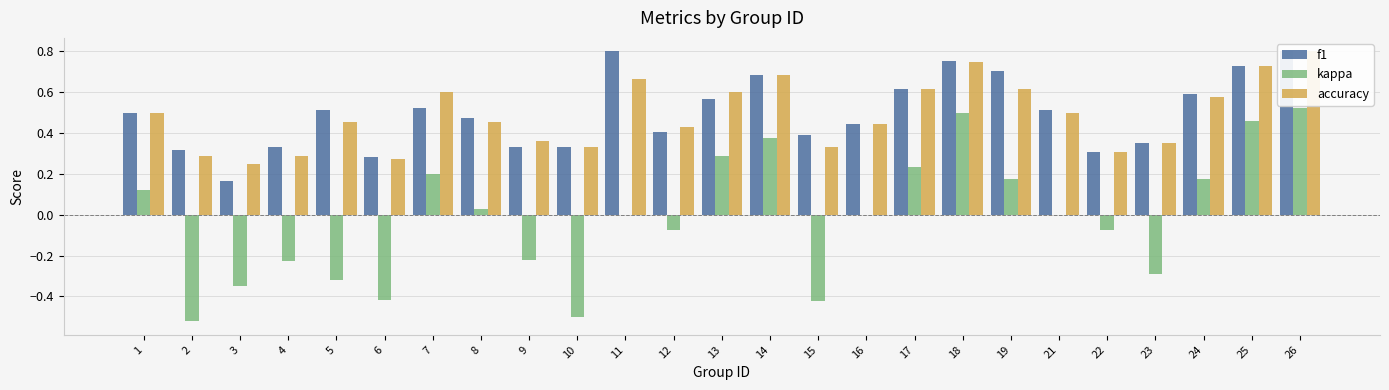

At how many categories does at least one series exceed 0?

25